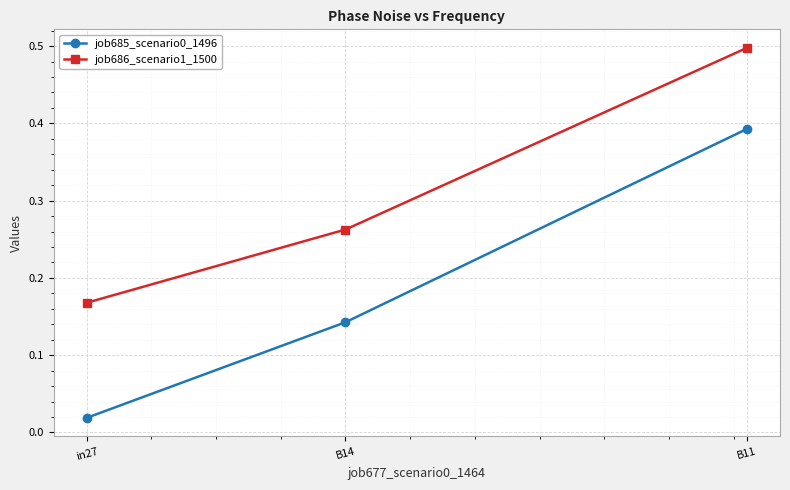

What position from the left is B11?

3